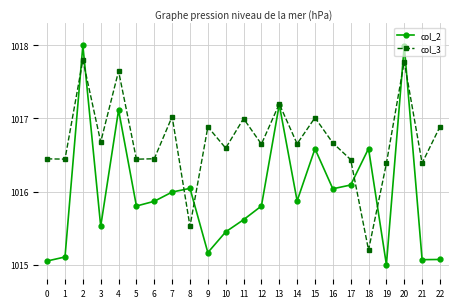

Is the value of col_3 at 5 greater than the value of col_2 at 14?

Yes